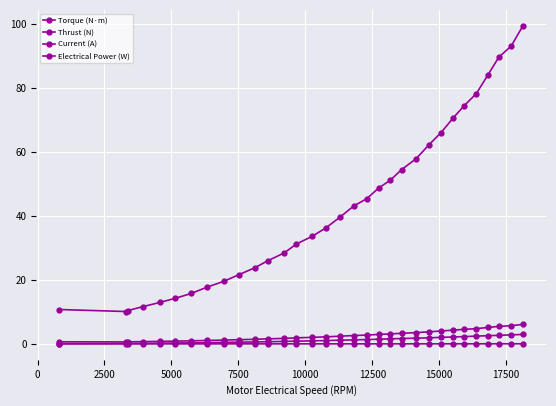

Reading left to right, transcribe all the data shown in this chart.

Torque (N·m): 0.0	0.0	0.0	0.0	0.0	0.0	0.0	0.0	0.0	0.0	0.0	0.0	0.0	0.0	0.0	0.0	0.0	0.0	0.0	0.0	0.0	0.0	0.0	0.0	0.0	0.0	0.0	0.0	0.0	0.0	0.0	0.0
Thrust (N): 0.1	0.1	0.1	0.2	0.2	0.3	0.3	0.4	0.5	0.5	0.6	0.7	0.8	0.9	0.9	1.0	1.2	1.2	1.4	1.5	1.6	1.7	1.8	1.9	2.0	2.2	2.3	2.4	2.6	2.7	2.8	2.9
Current (A): 0.6	0.6	0.6	0.7	0.8	0.9	1.0	1.1	1.2	1.3	1.4	1.6	1.7	1.9	2.0	2.2	2.4	2.6	2.7	3.0	3.1	3.3	3.5	3.8	4.0	4.3	4.5	4.8	5.1	5.5	5.7	6.1
Electrical Power (W): 10.7	10.1	10.4	11.7	12.9	14.2	15.8	17.8	19.5	21.7	23.8	26.0	28.4	31.2	33.6	36.2	39.7	43.1	45.3	48.7	51.1	54.4	57.9	62.3	66.0	70.4	74.5	78.2	84.0	89.6	93.0	99.4